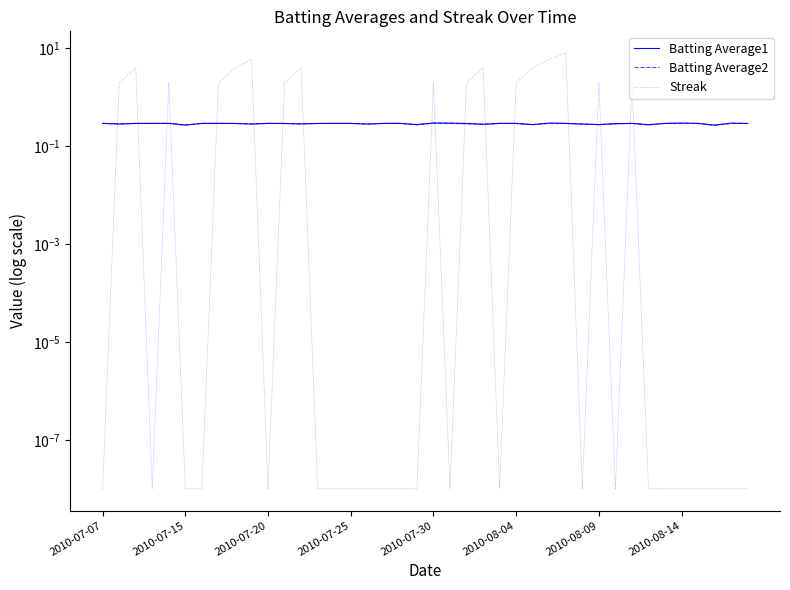

What are all the series names shown in the legend?

Batting Average1, Batting Average2, Streak